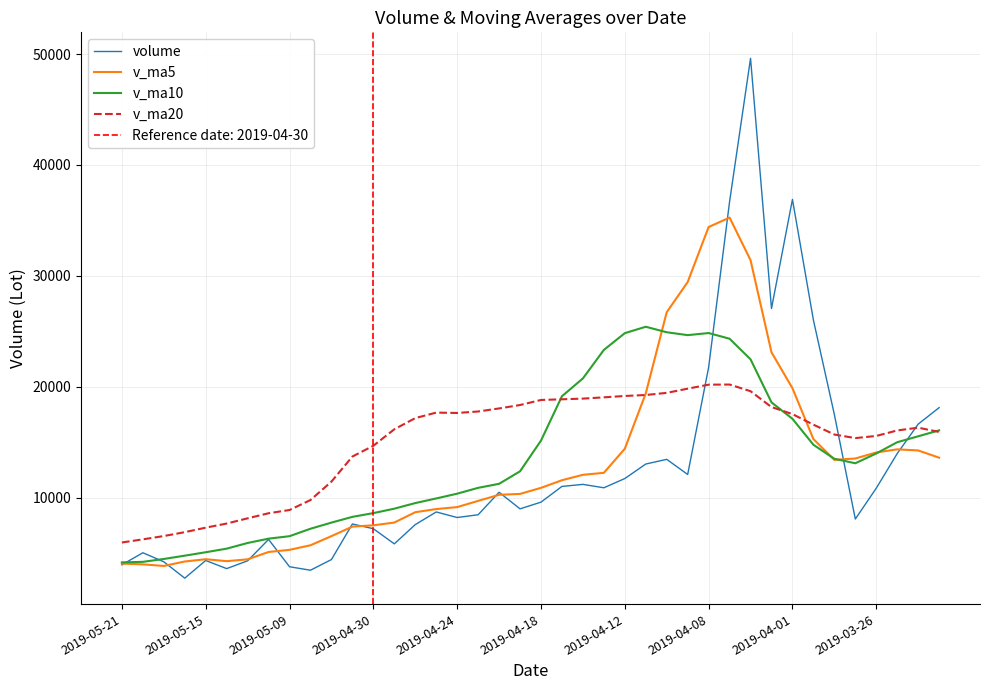

Which series has the widest spread of values?

volume